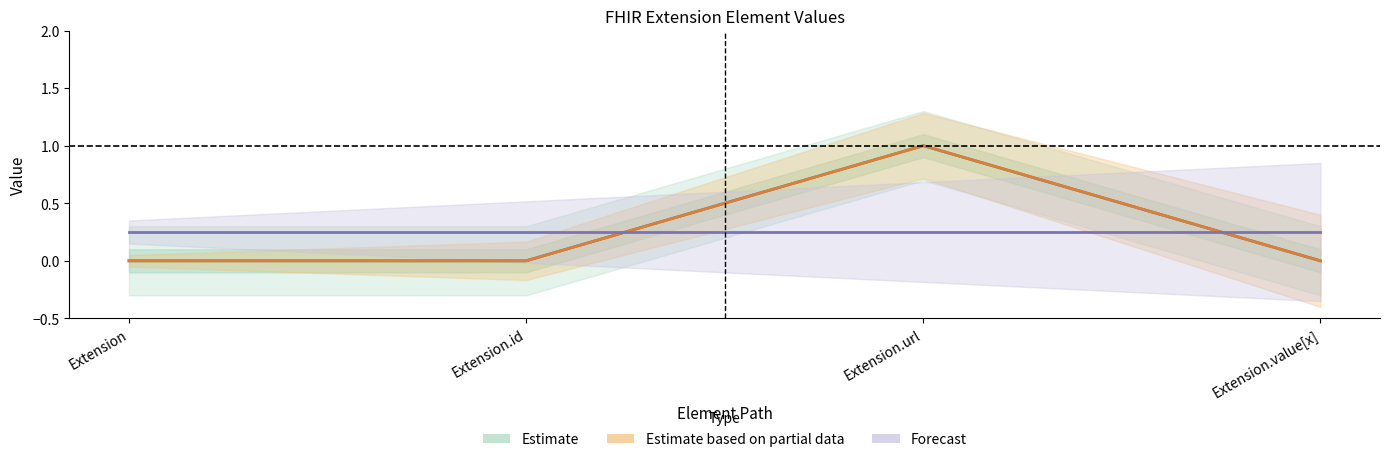

What is the label of the 1st point from the right?

Extension.value[x]